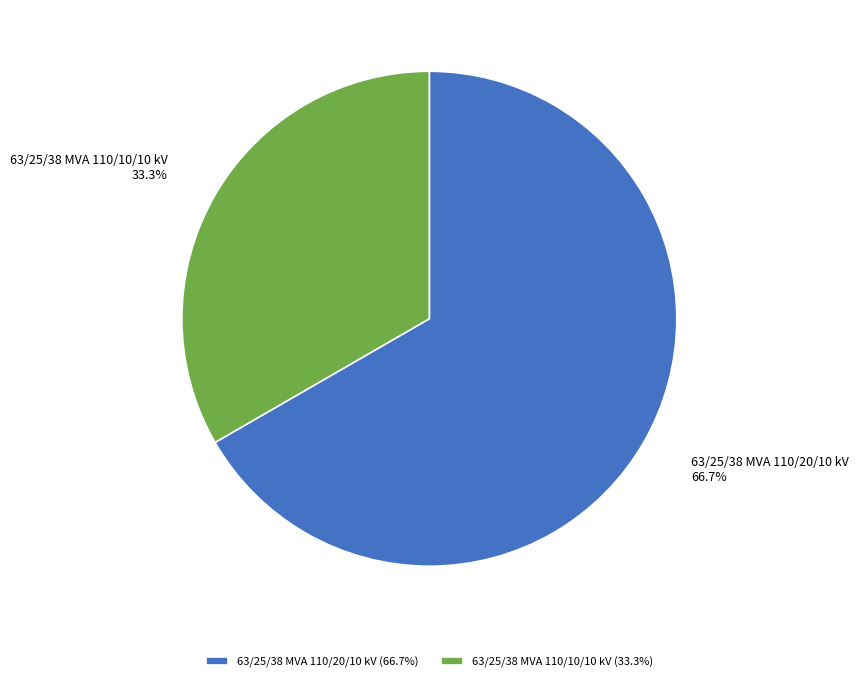

Which category has the biggest portion of the pie?

63/25/38 MVA 110/20/10 kV